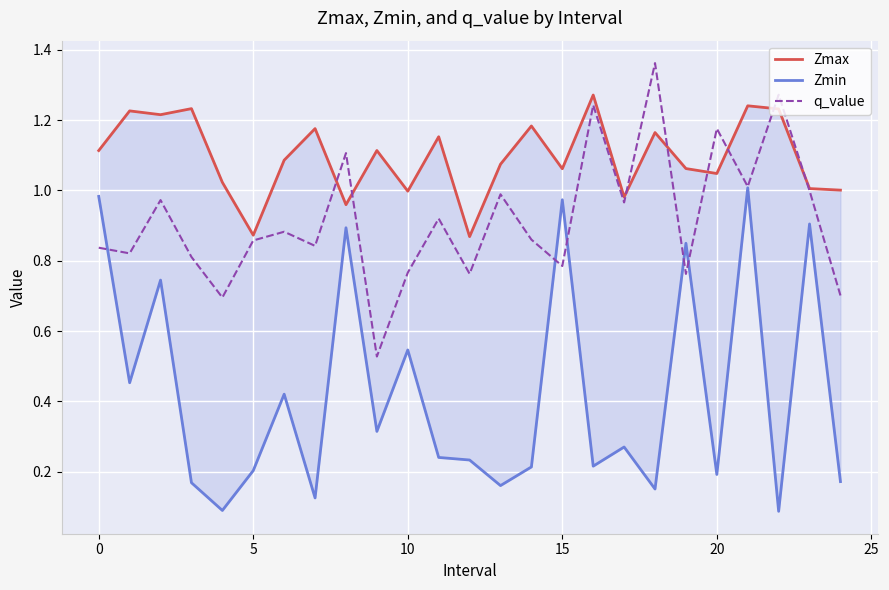

Between 24 and 18, which is larger?

18